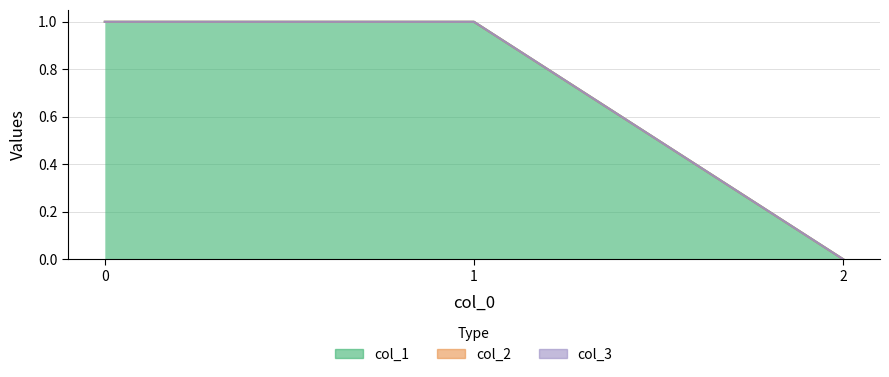

Reading right to left, extract all data points from this chart.

col_1: 2=0	1=1	0=1
col_2: 2=0	1=0	0=0
col_3: 2=0	1=0	0=0